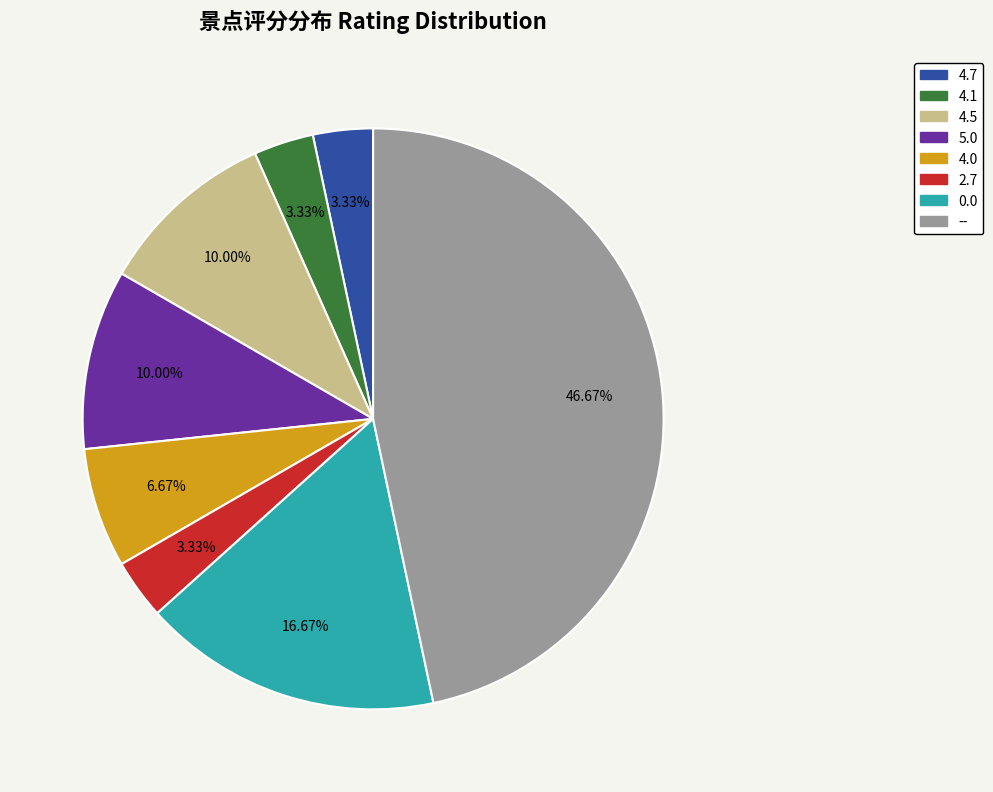

Count the number of slices in the pie.

8